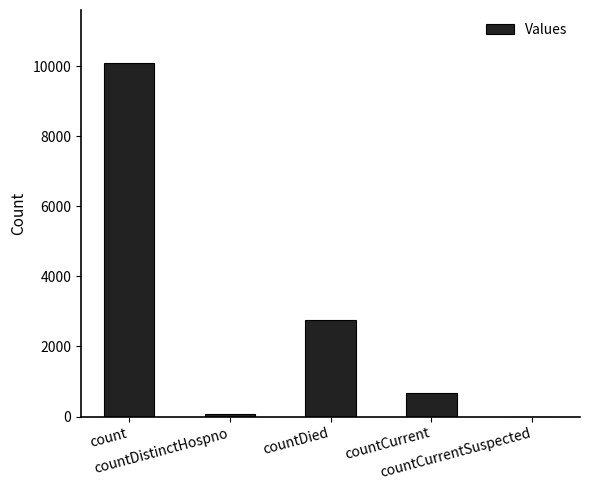

What is the sum of the values at countCurrent and count?

10762